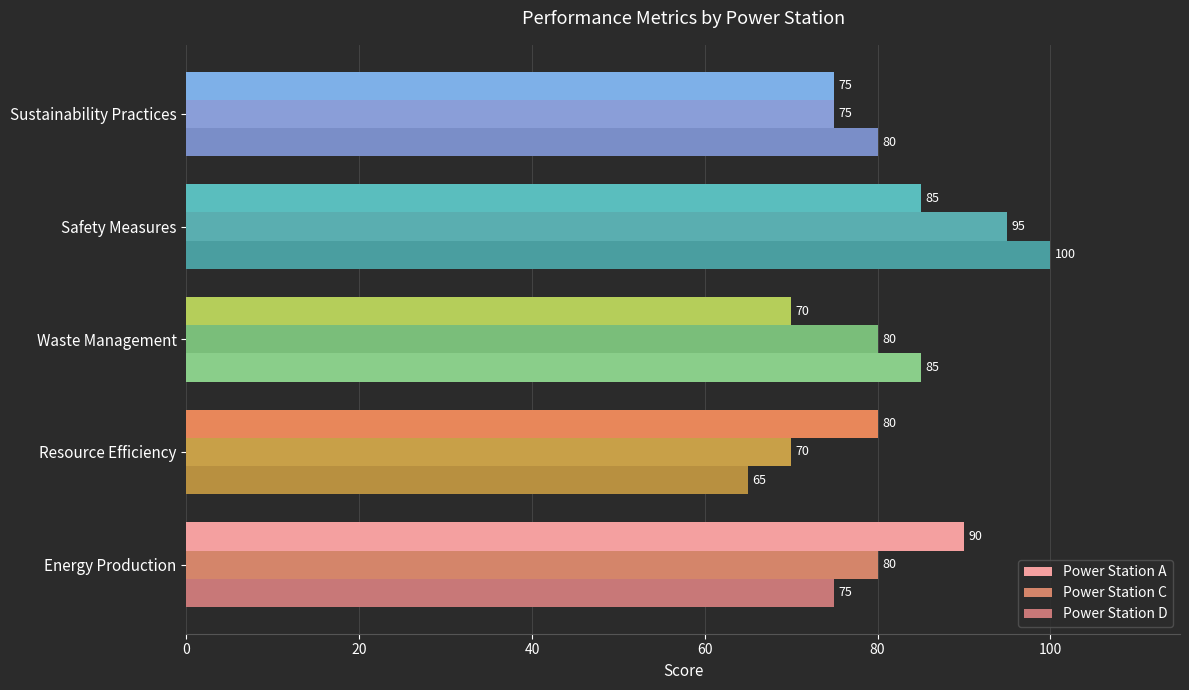

Which series has the largest total across all categories?

Power Station D